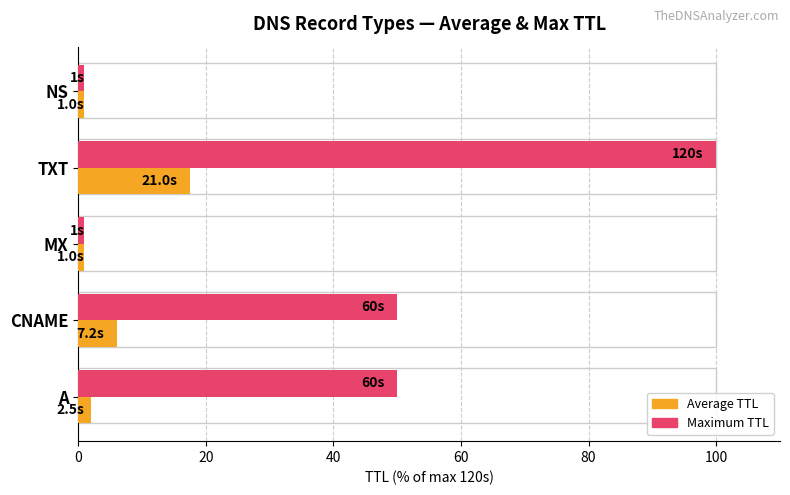

At which category is the sum across all series the highest?

TXT